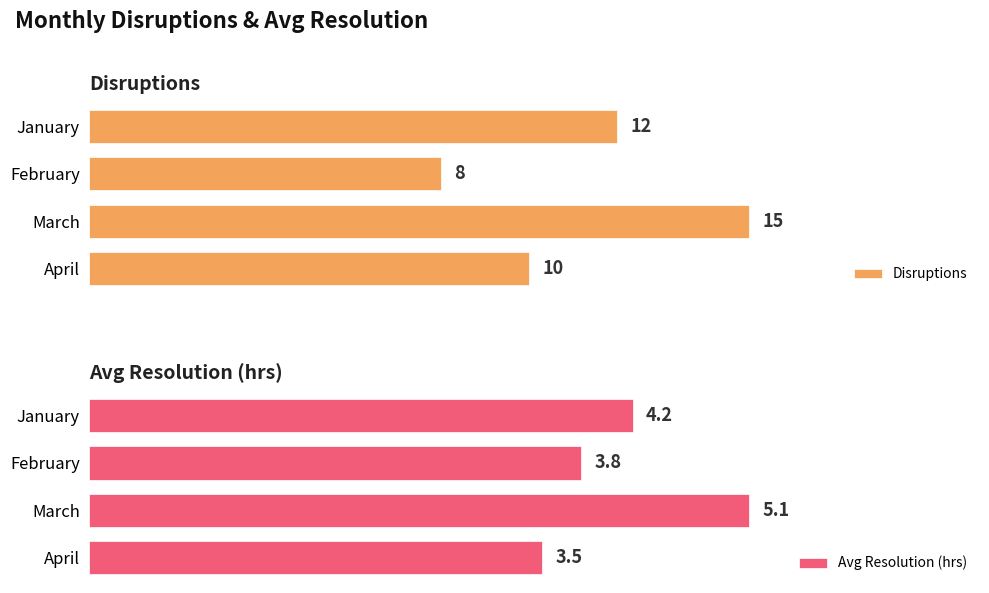

Reading left to right, list all the values displayed in this chart.

Disruptions: 12.0	8.0	15.0	10.0
Avg Resolution (hrs): 4.2	3.8	5.1	3.5